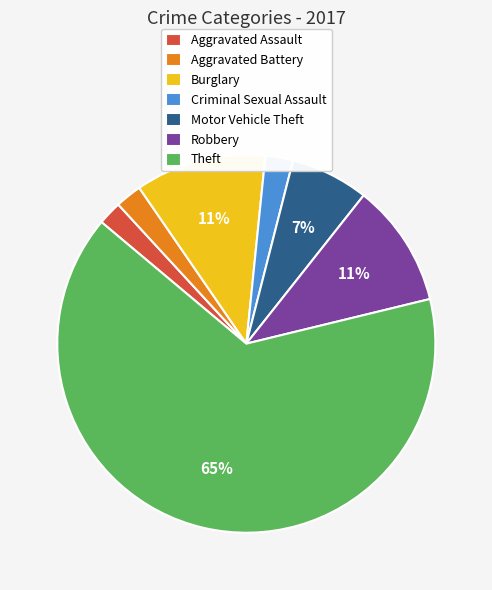

To the nearest percent, what is the average slice percentage?

14%